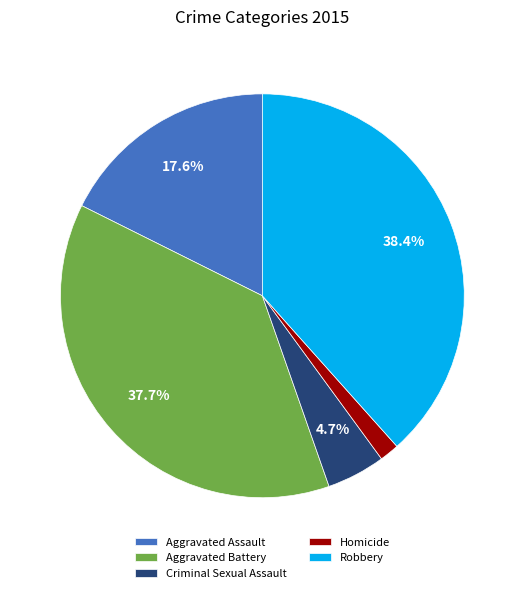

How many slices are in this pie chart?

5